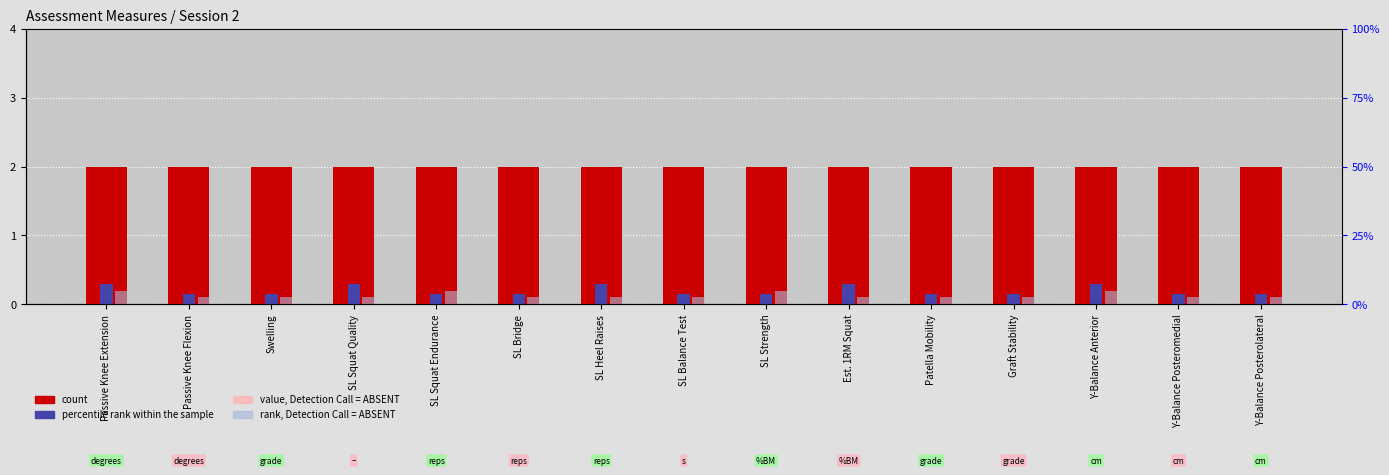

The value of count at Y-Balance Anterior is 1.3. True or false?

False